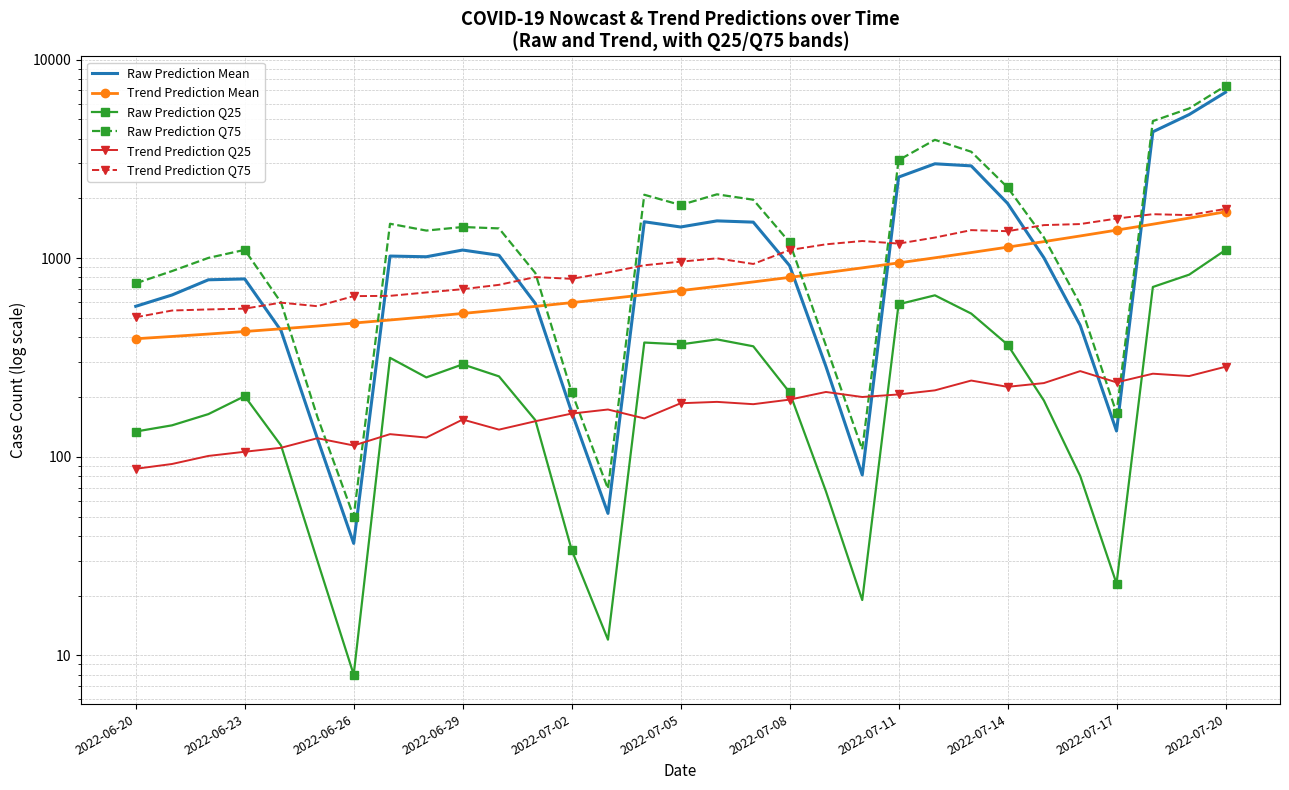

Is it true that Trend Prediction Q25 equals 216.0 at 22?

True